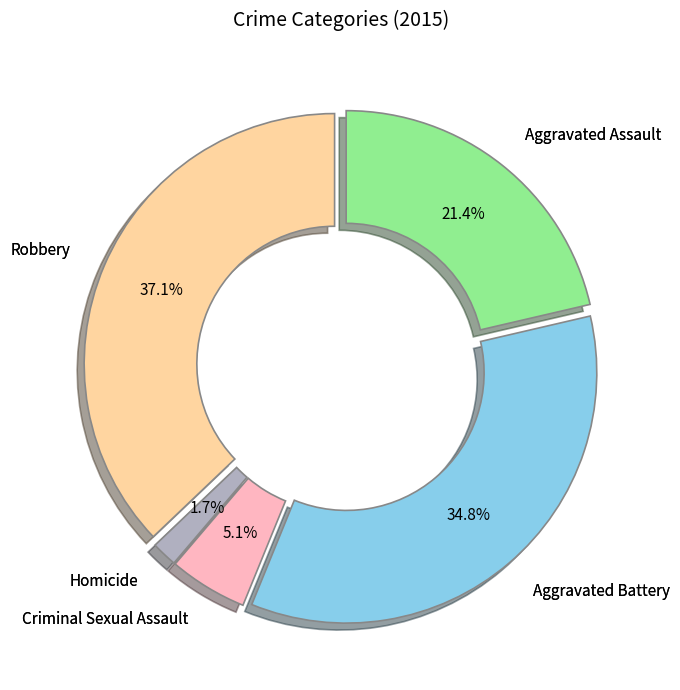

Is there any slice that represents more than half of the pie?

No